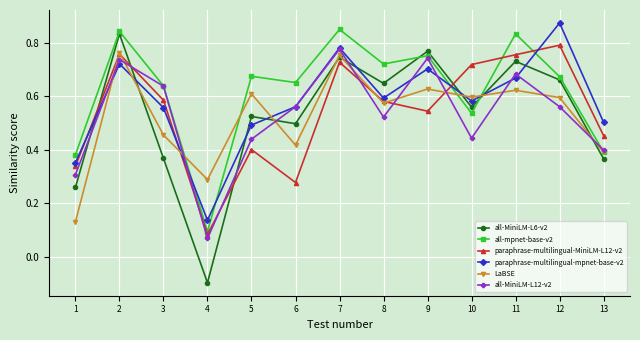

How many lines are shown in the chart?

6